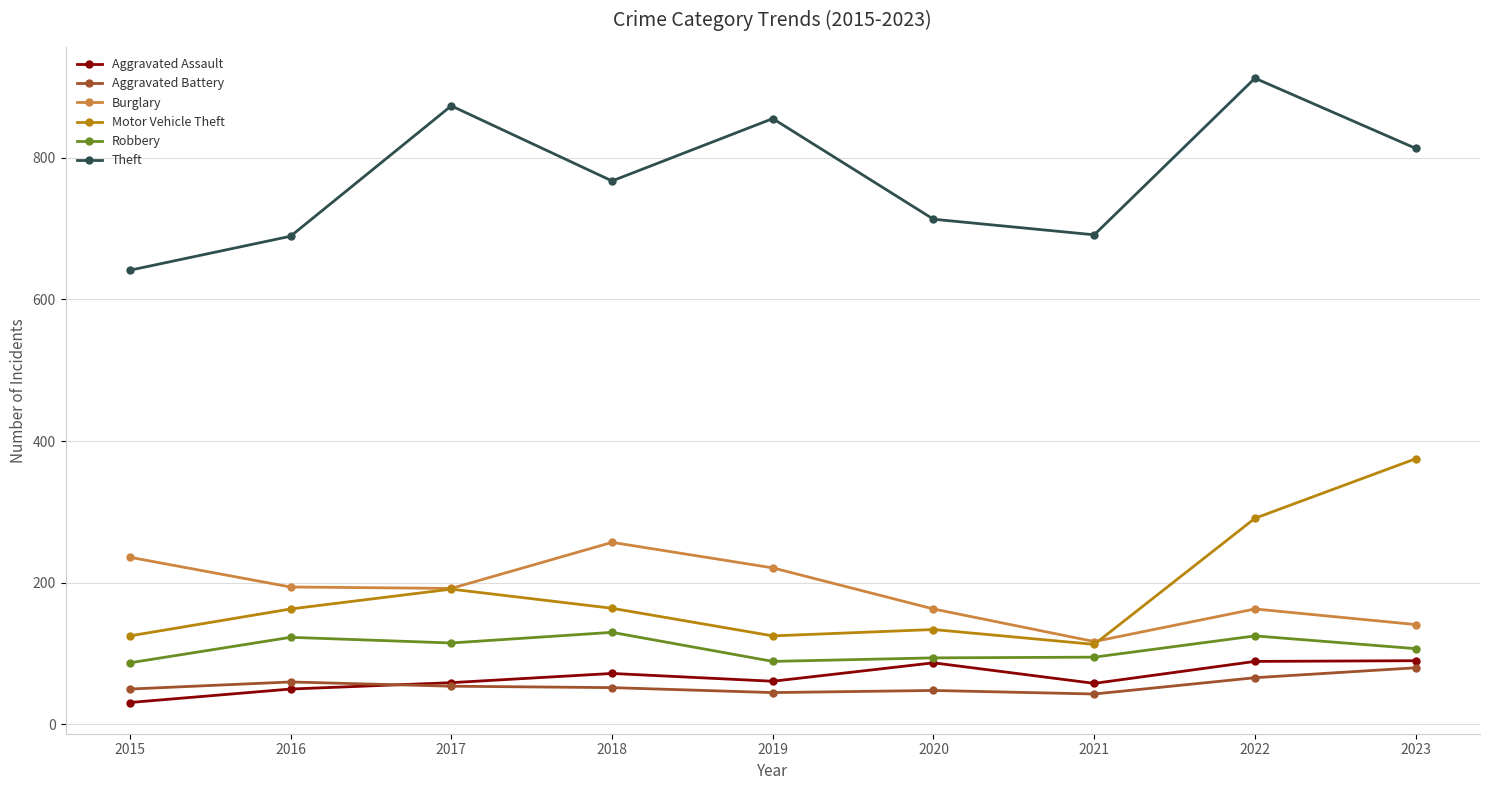

True or false: Robbery and Theft cross at least once.

False